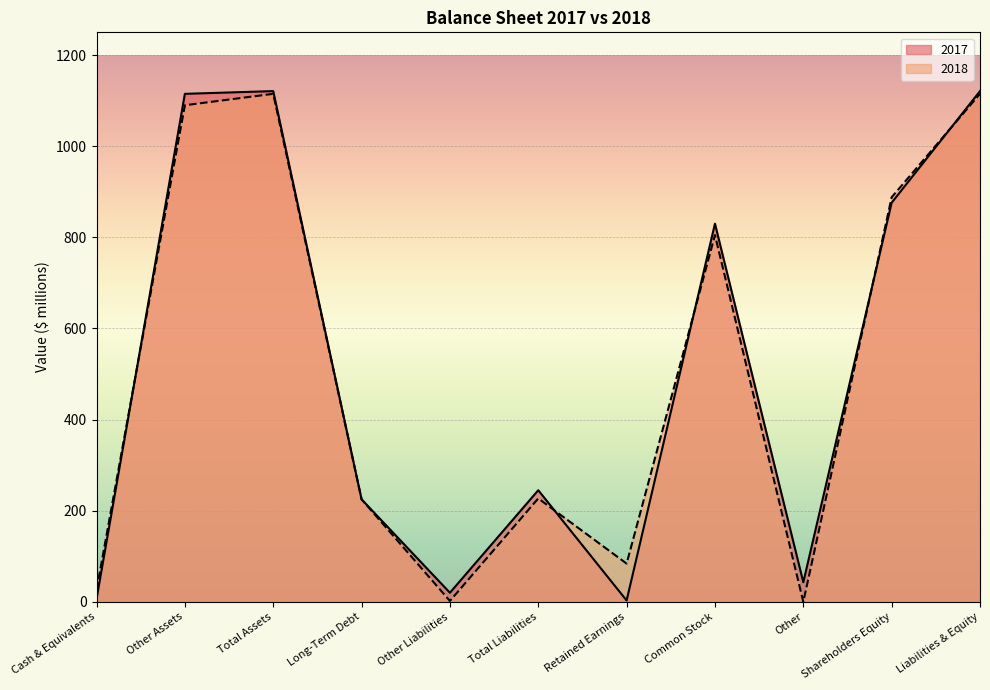

What is the sum of the 2018 values at Shareholders Equity and Retained Earnings?

972